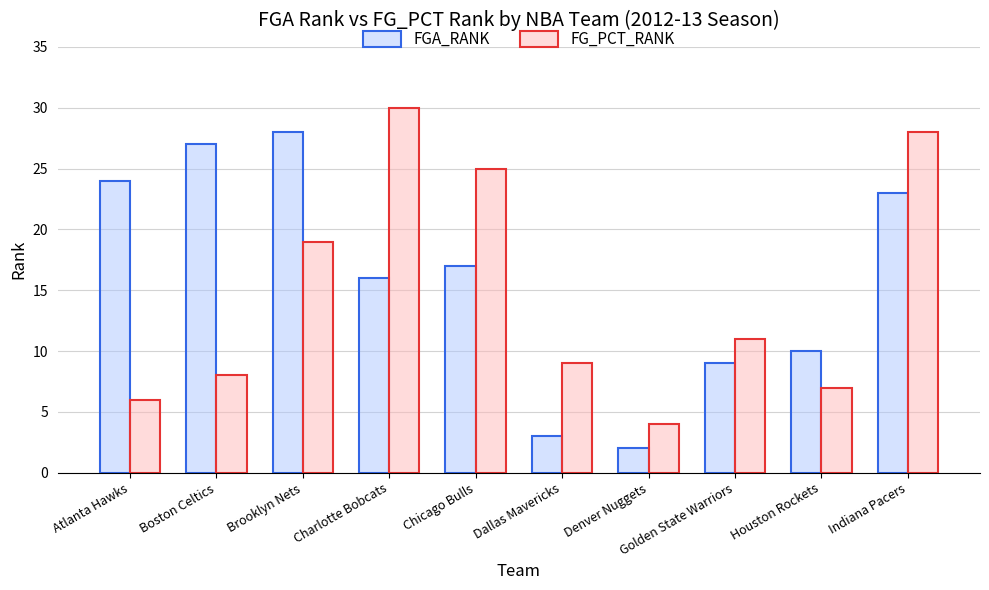

List the series in order of their peak value, highest first.

FG_PCT_RANK, FGA_RANK